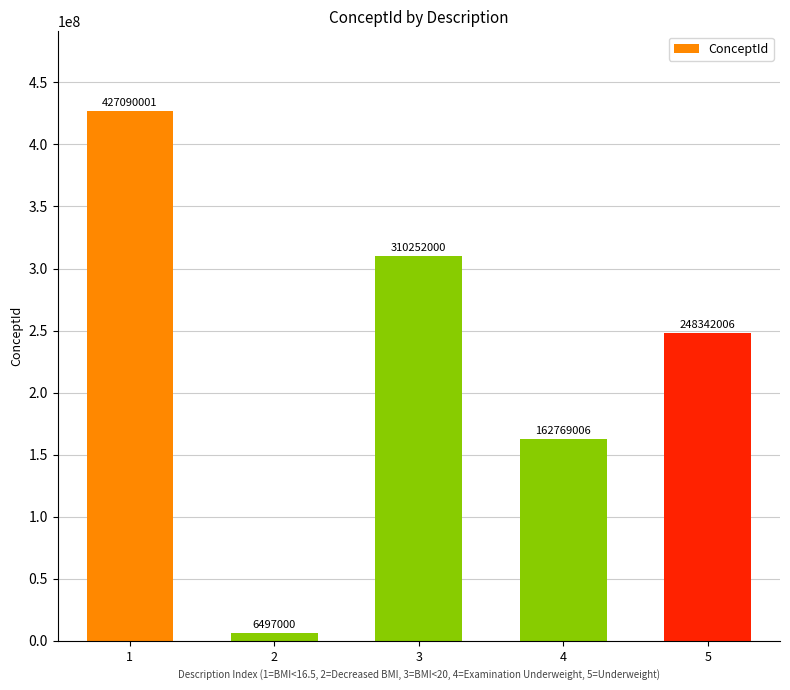

What is the difference between the maximum and minimum values?

420593001